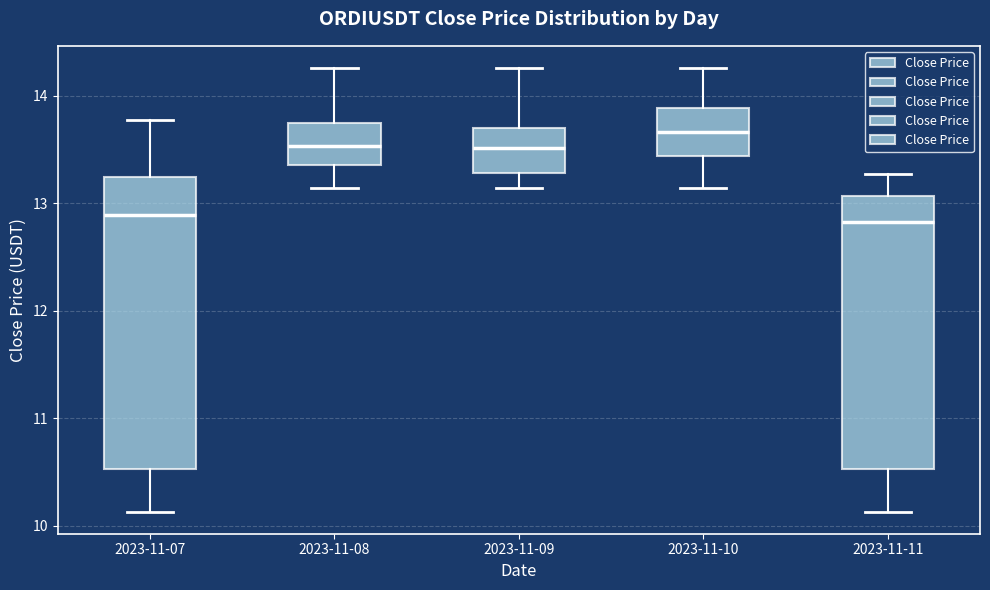

Where does the median line of the box for 2023-11-08 sit on the y-axis? The values are not printed on the chart, so give them approximately, as read against the axis.

13.5